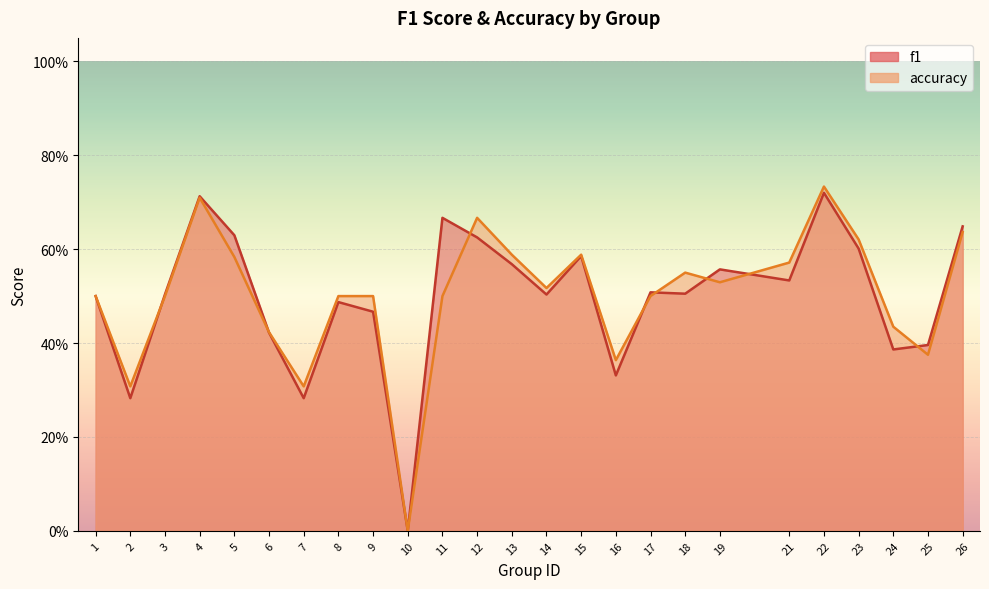

Rank the series by their maximum value, from lowest to highest.

f1, accuracy